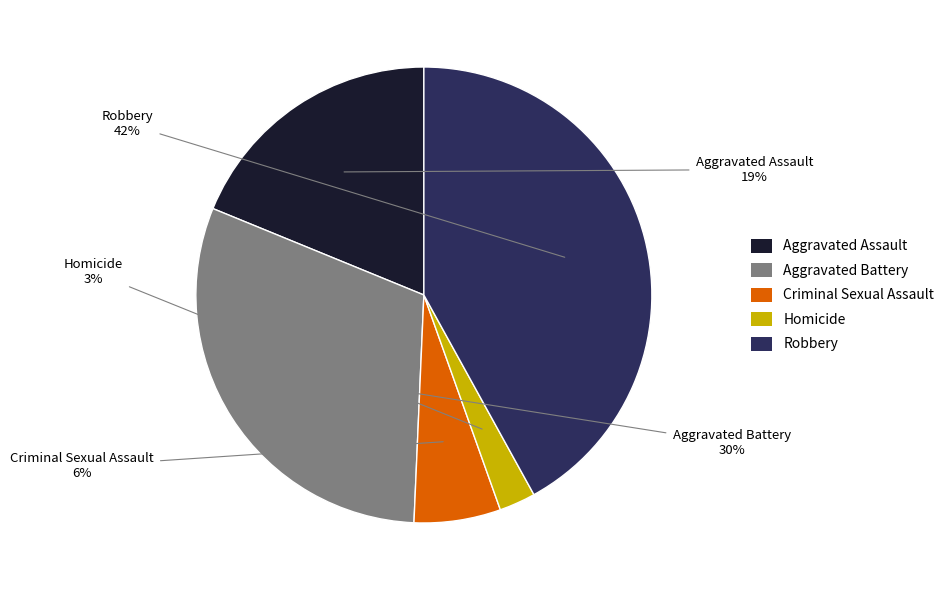

To the nearest percent, what portion does Homicide represent?

3%